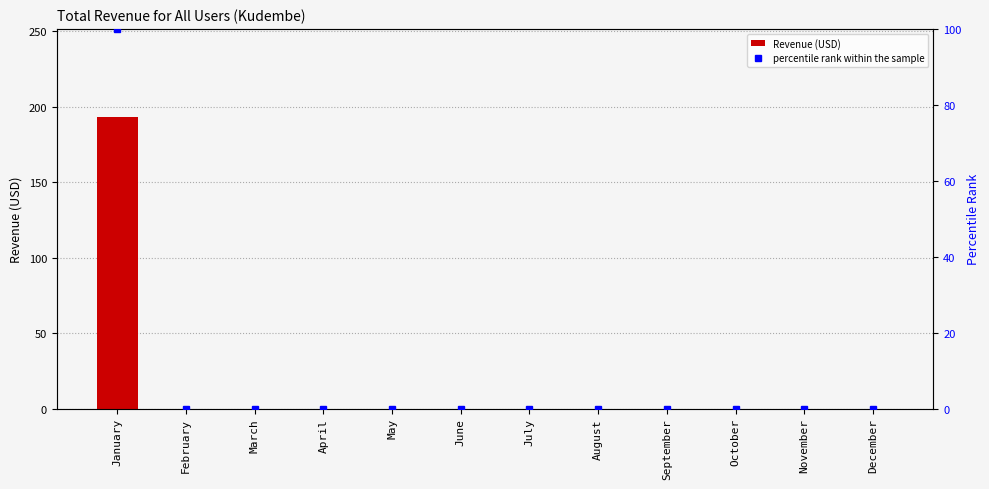

List the series in order of their overall mean, highest first.

Revenue (USD), percentile rank within the sample